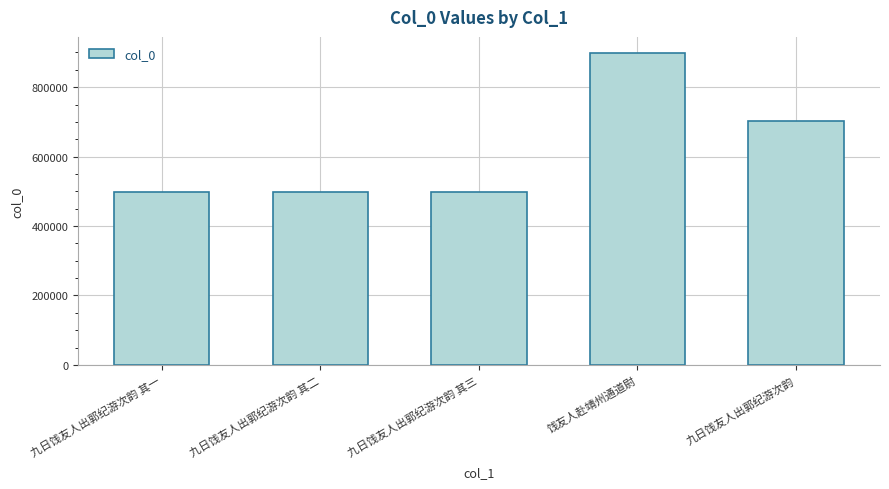

The value at 九日饯友人出郭纪游次韵 其二 is 154117. True or false?

False